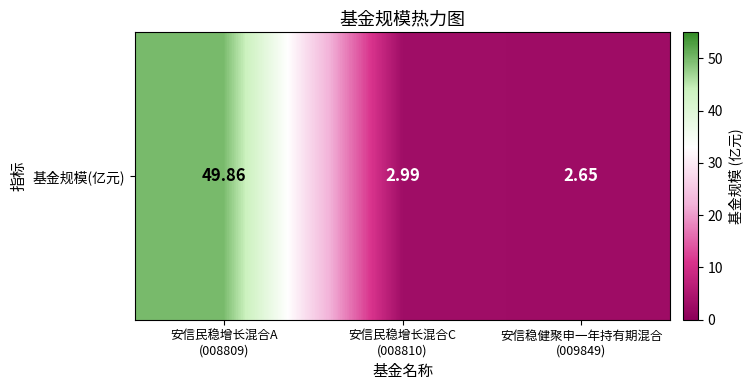

How many data points does each series have?

3